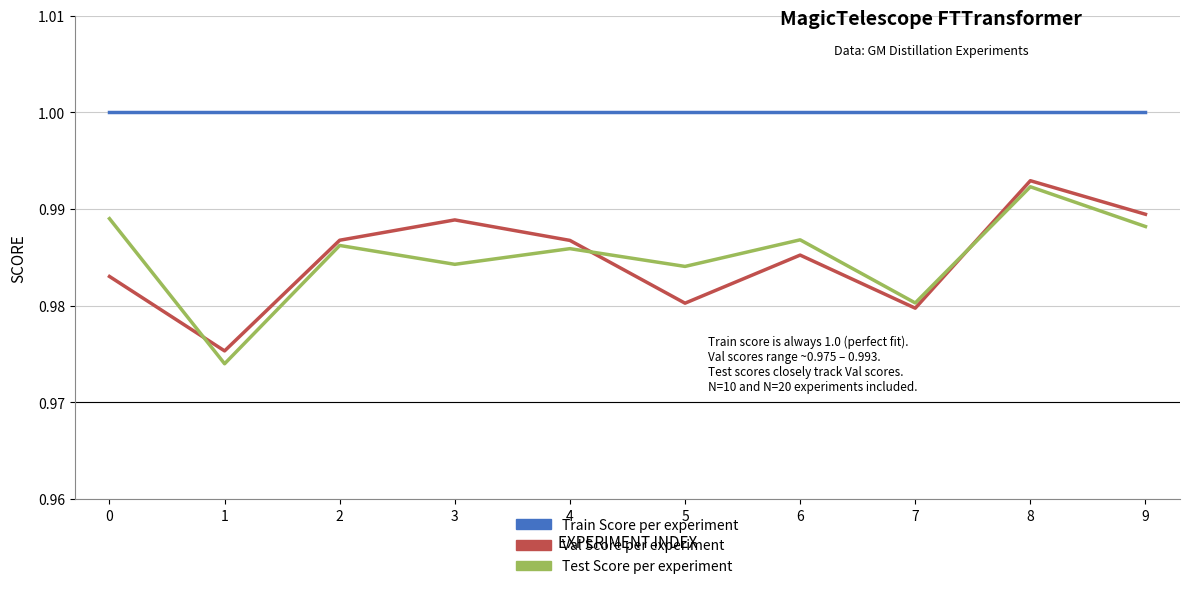

What is the total value across all series at 9?

3.0